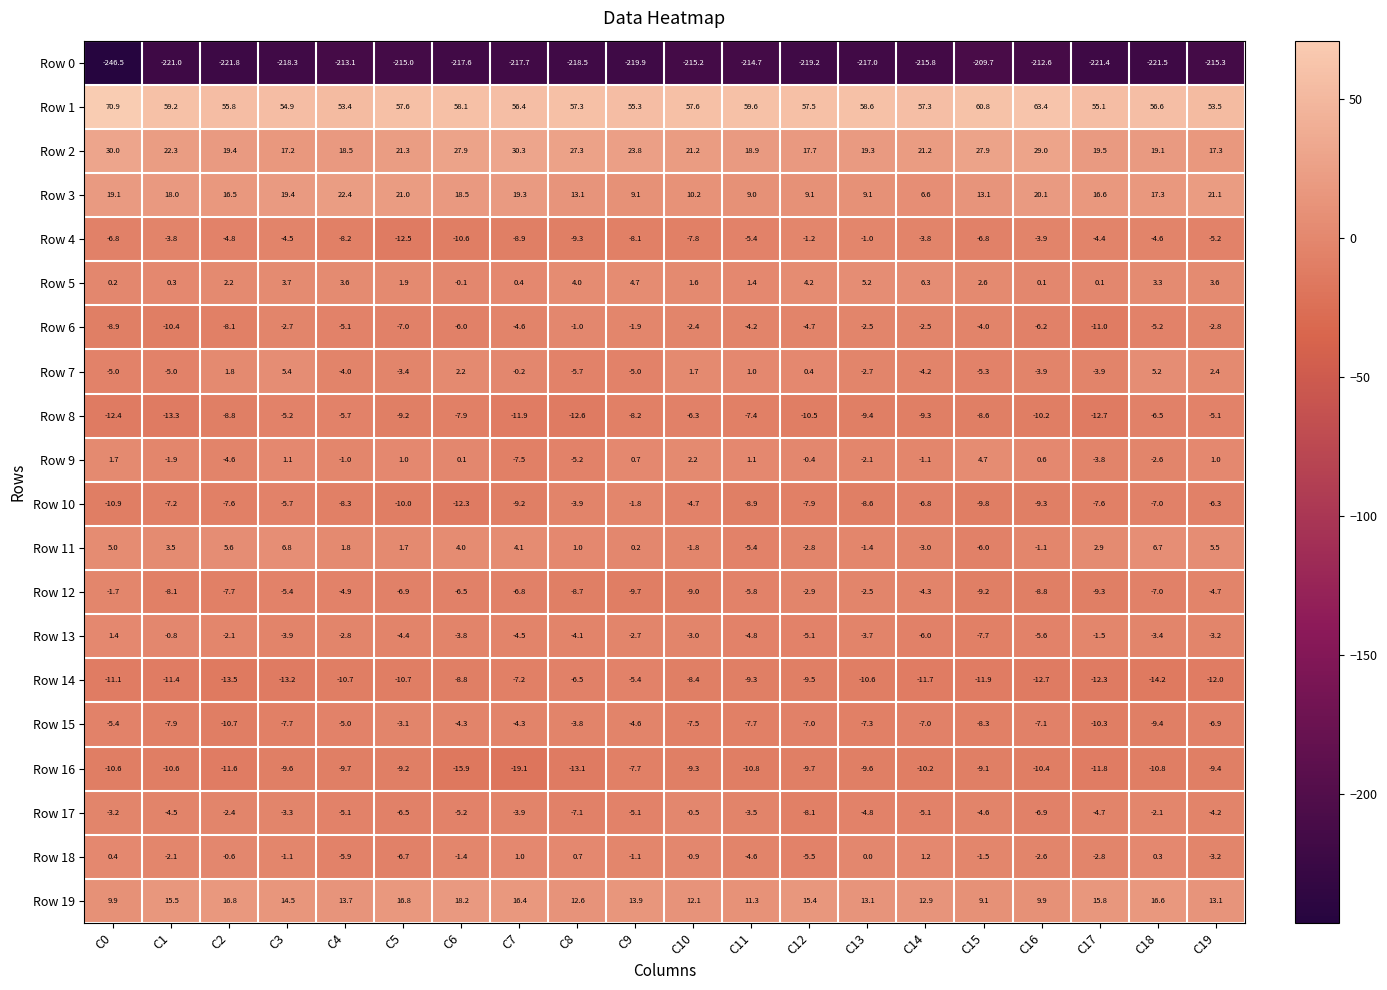

What is the difference between the maximum and second lowest values in the Row 6 series?

9.4